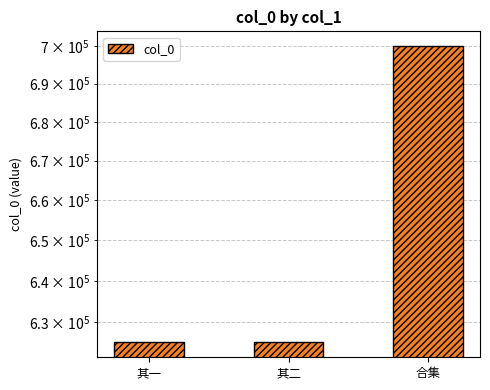

What is the sum of all values?

1950215